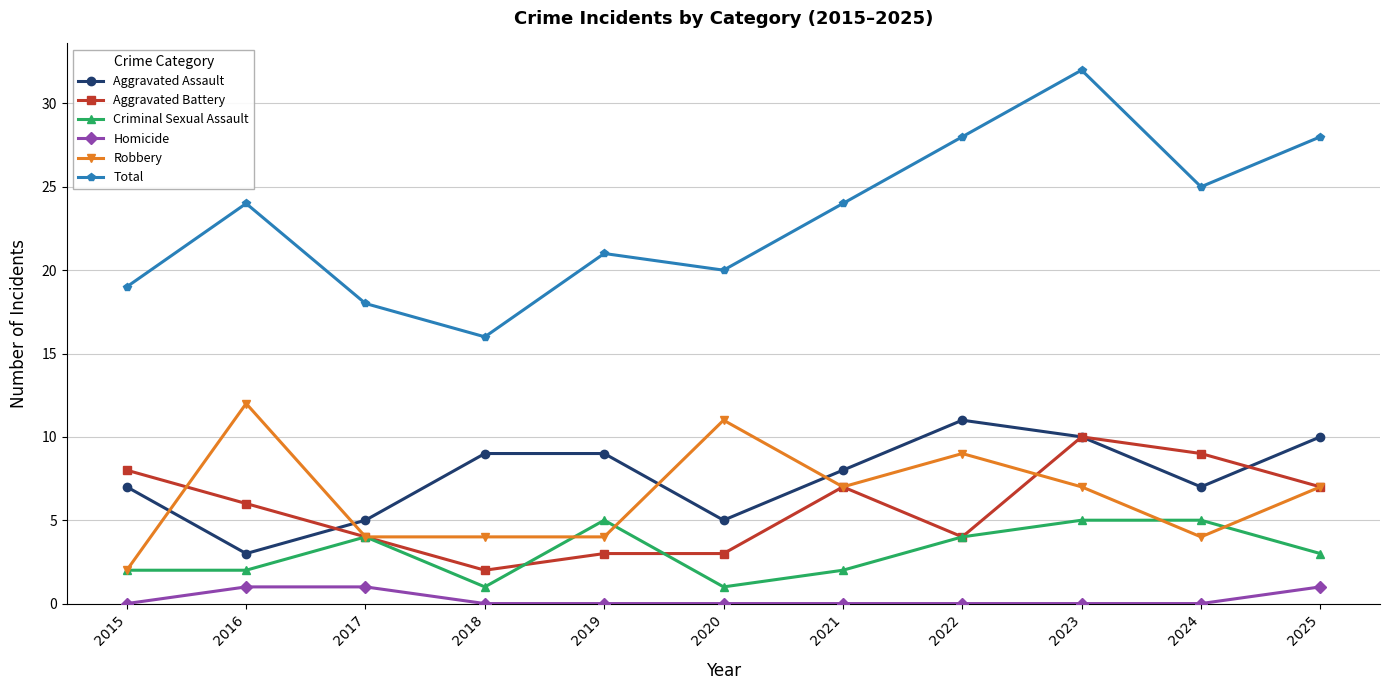

At which category is the sum across all series the highest?

2023